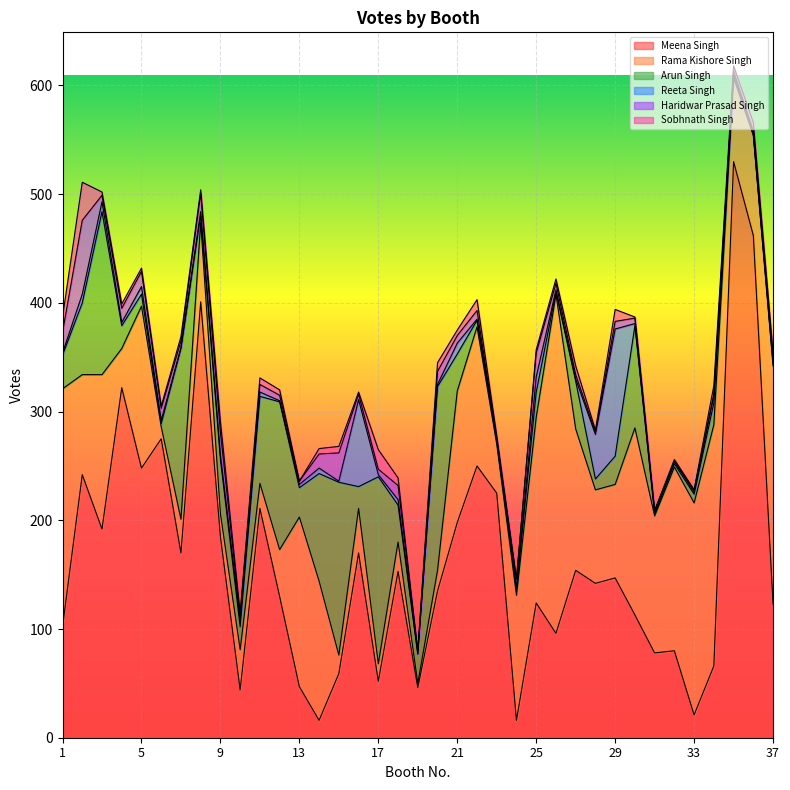

Between which two adjacent categories do Haridwar Prasad Singh and Reeta Singh first intersect?

2 and 3